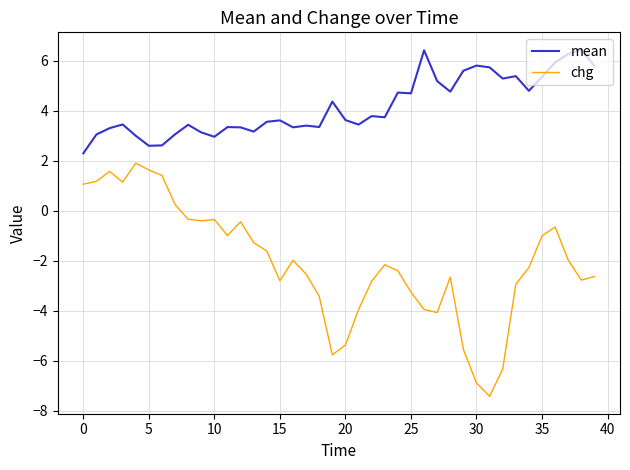

Does the chart display data point markers on the line(s)?

No